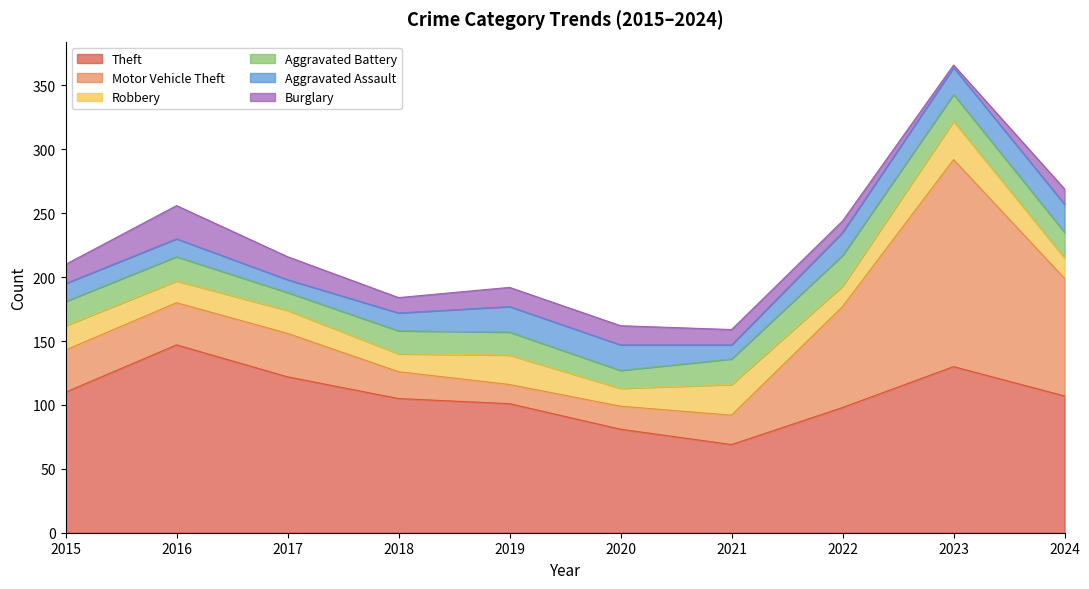

Rank the series by their maximum value, from highest to lowest.

Motor Vehicle Theft, Theft, Robbery, Burglary, Aggravated Battery, Aggravated Assault